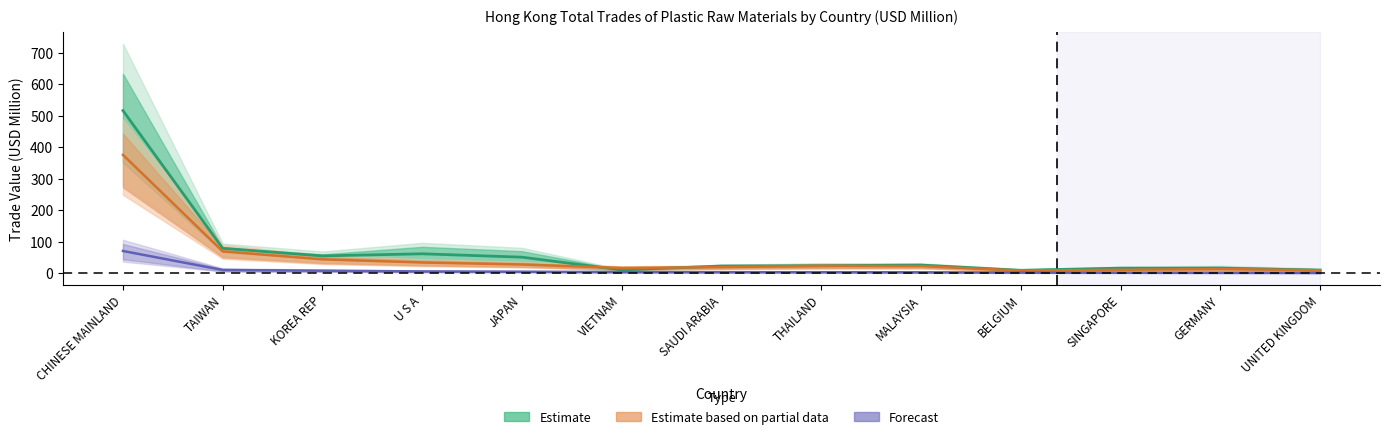

Reading right to left, extract all data points from this chart.

Estimate: 10.1	16.5	16.5	9.5	26.3	24.2	23.3	10.7	51.3	62.0	55.3	79.5	516.6
Estimate based on partial data: 9.7	13.5	11.2	8.7	22.9	23.8	19.6	17.1	28.1	34.5	44.4	69.8	376.1
Forecast: 1.2	1.6	1.8	2.3	3.2	3.6	3.6	4.0	5.1	6.0	8.3	10.6	71.0